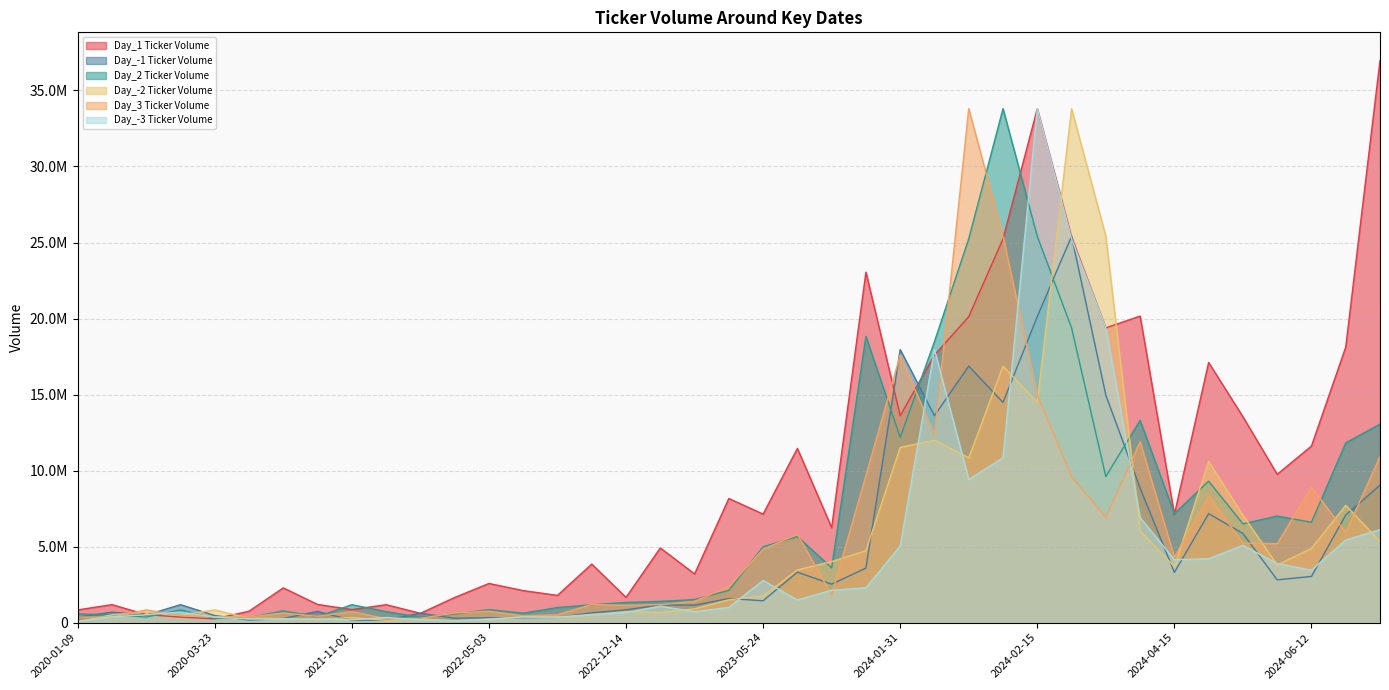

At which label is Day_-1 Ticker Volume closest to 12783350?

2024-02-02